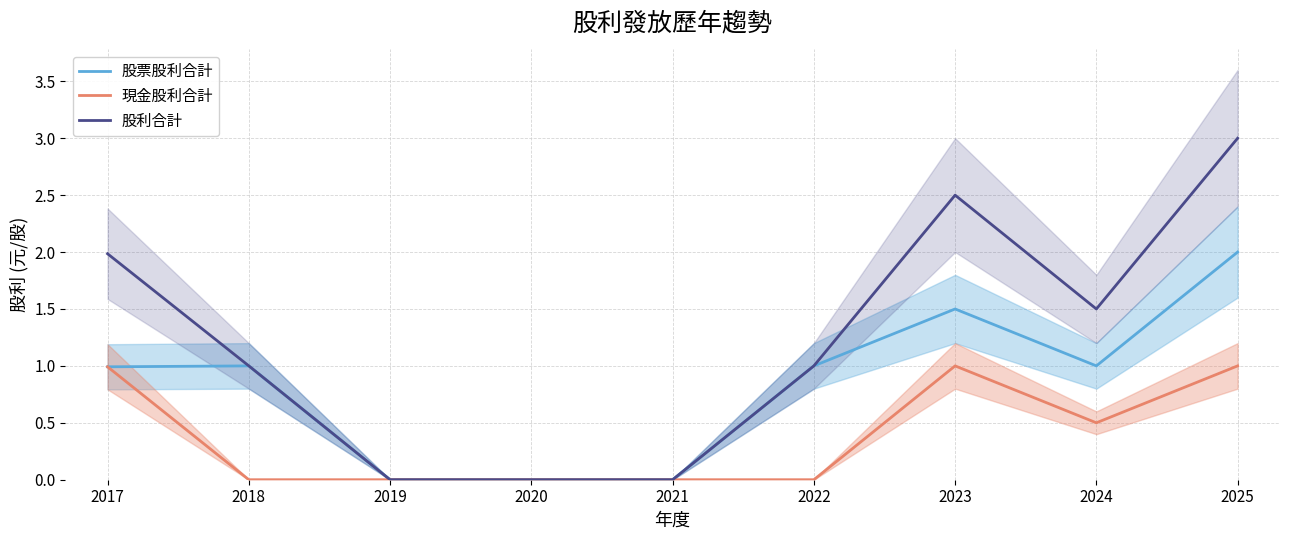

Reading left to right, transcribe all the data shown in this chart.

股票股利合計: 1.0	1.0	0.0	0.0	0.0	1.0	1.5	1.0	2.0
現金股利合計: 1.0	0.0	0.0	0.0	0.0	0.0	1.0	0.5	1.0
股利合計: 2.0	1.0	0.0	0.0	0.0	1.0	2.5	1.5	3.0